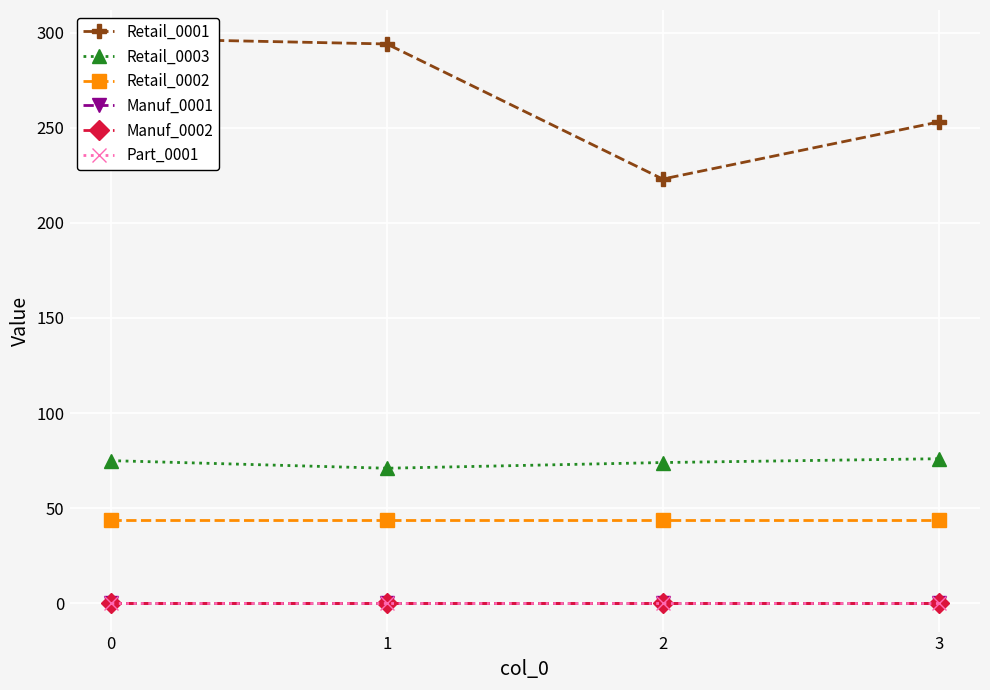

What value does the Retail_0001 series have at 0?

297